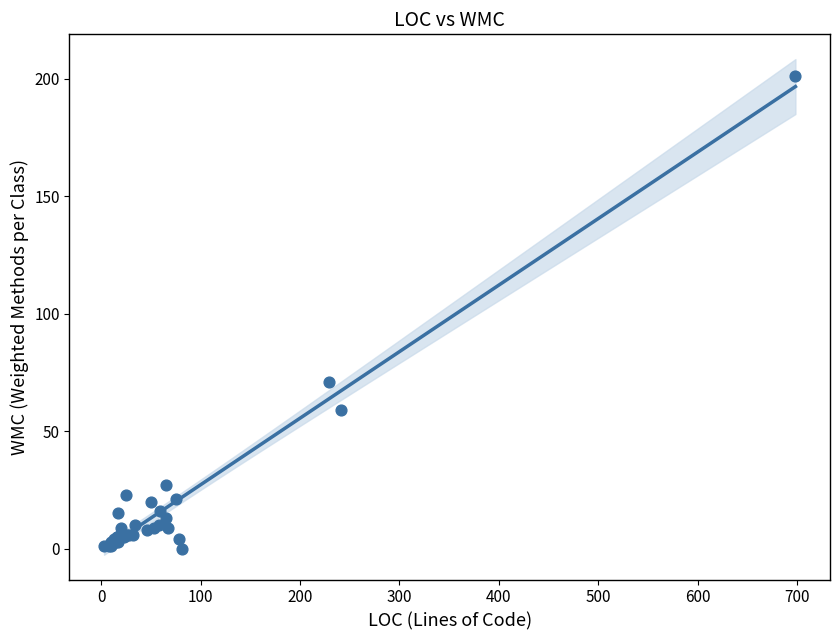

What Y value in the scatter plot is closest to 100?

71